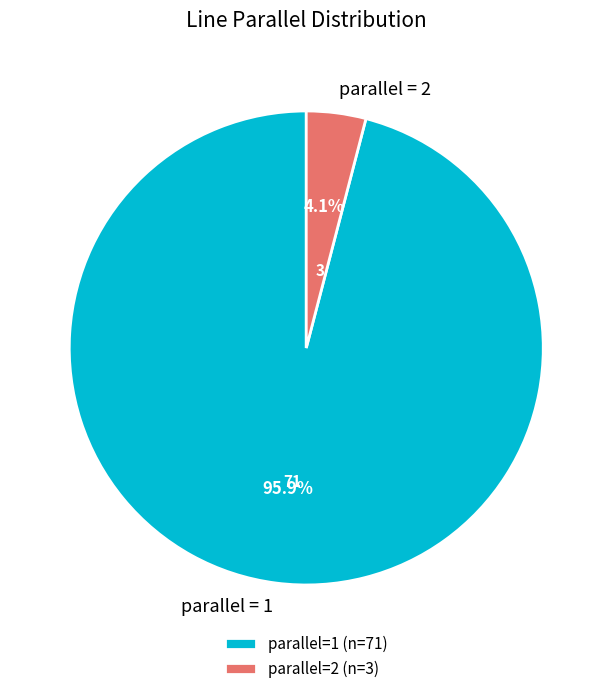

Which has a higher value, parallel = 1 or parallel = 2?

parallel = 1